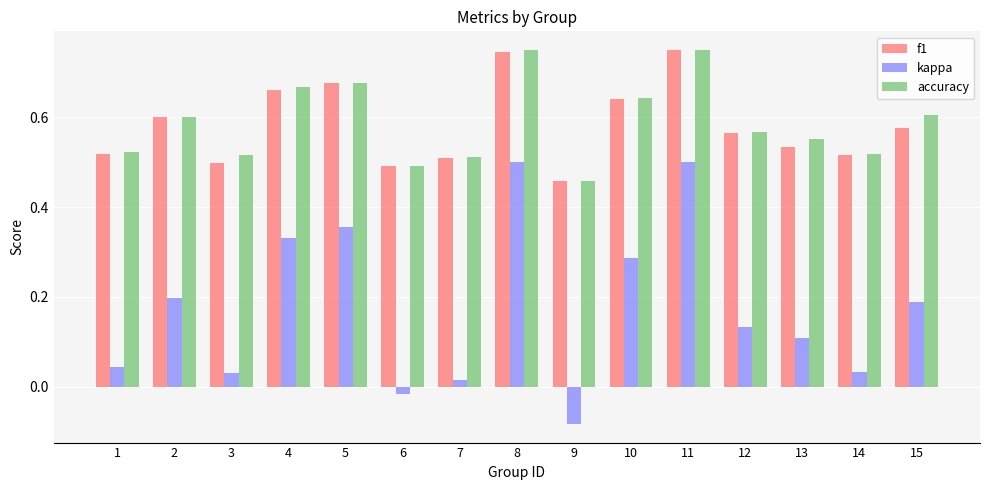

How many negative values does the kappa series have?

2